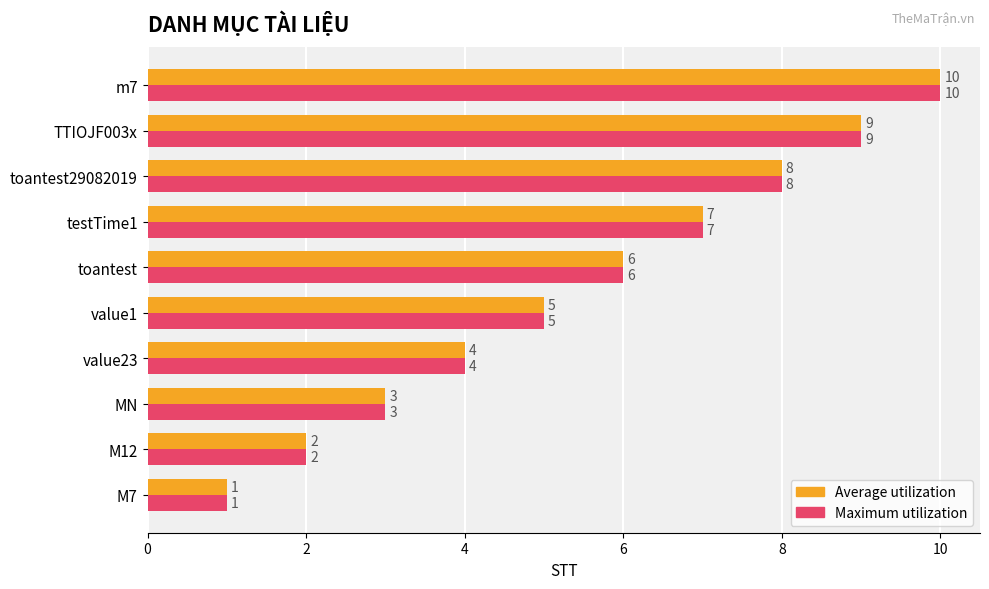

Where is Average utilization nearest to the value 5?

value1